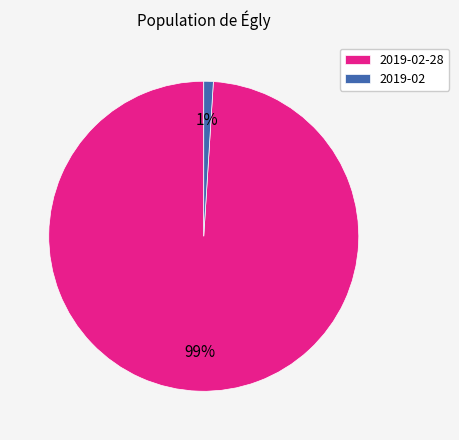

Does any single category account for the majority?

Yes